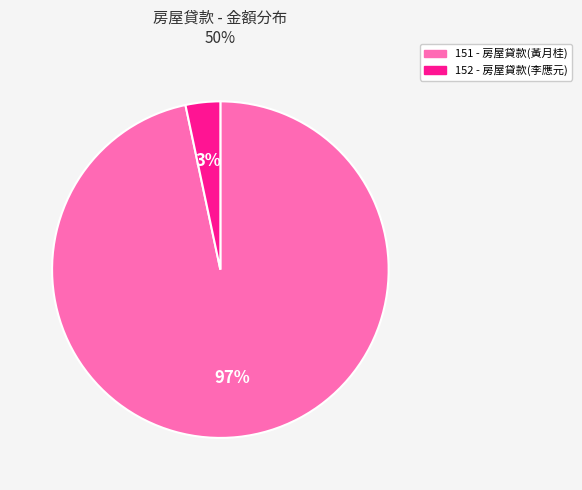

Between 152 and 151, which is larger?

151